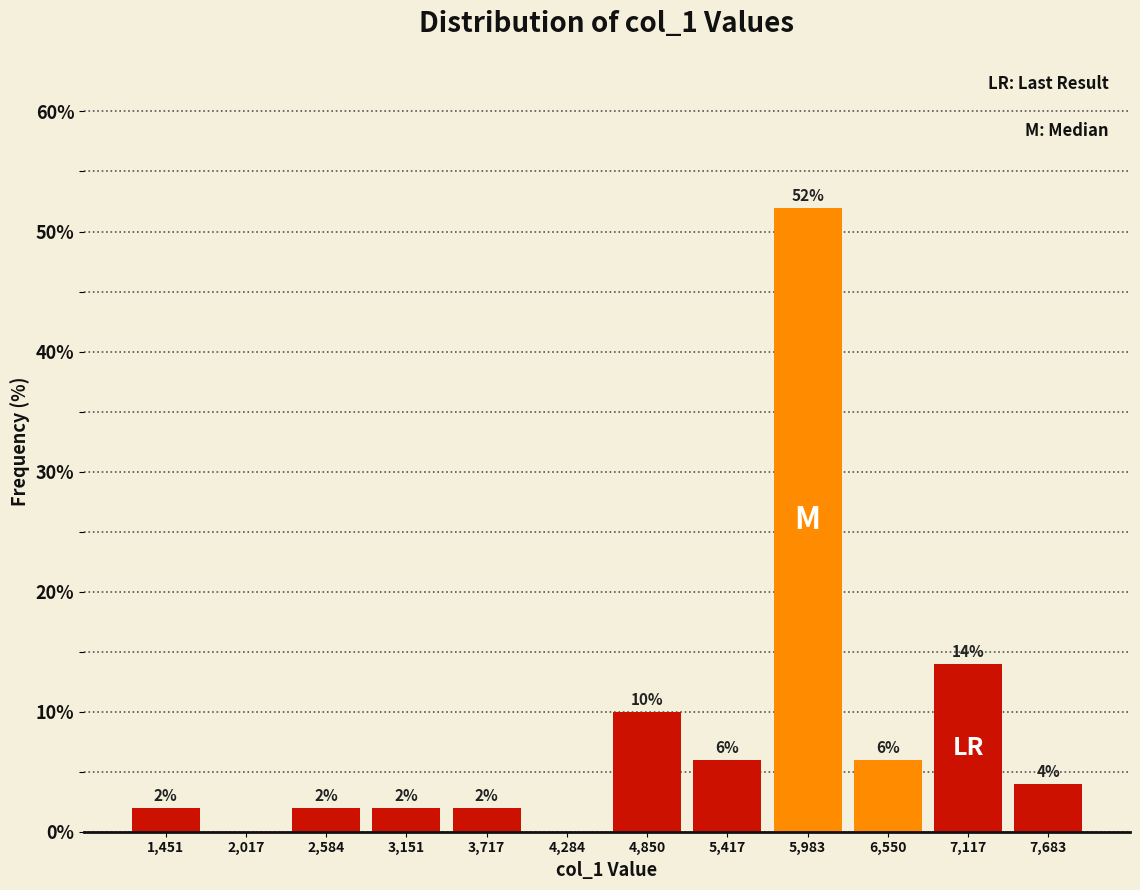

Which range on the x-axis has the tallest bar?

5700 to 6300